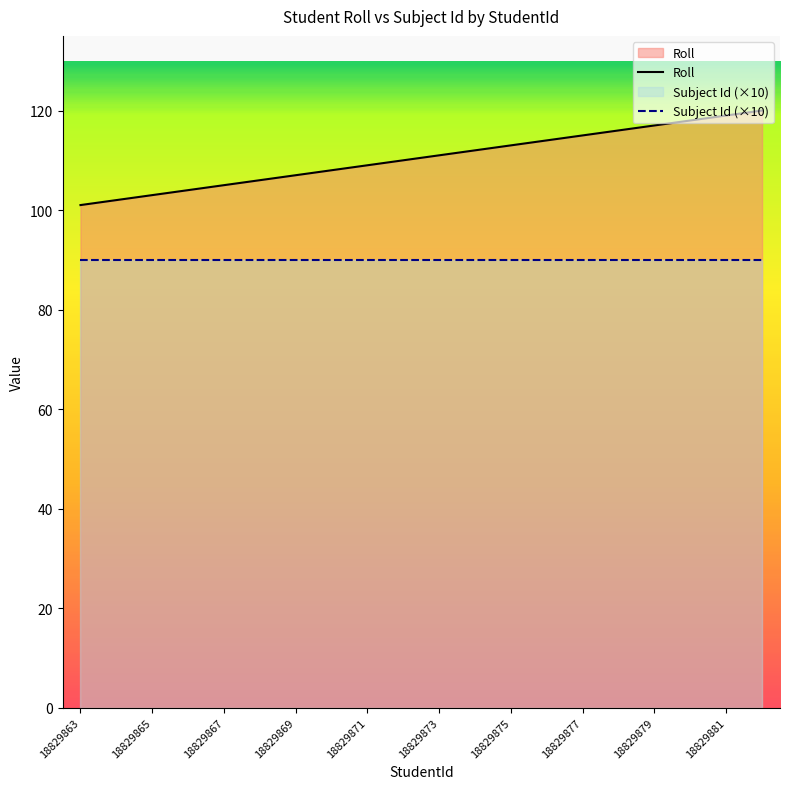

Which series has the largest total across all categories?

Roll